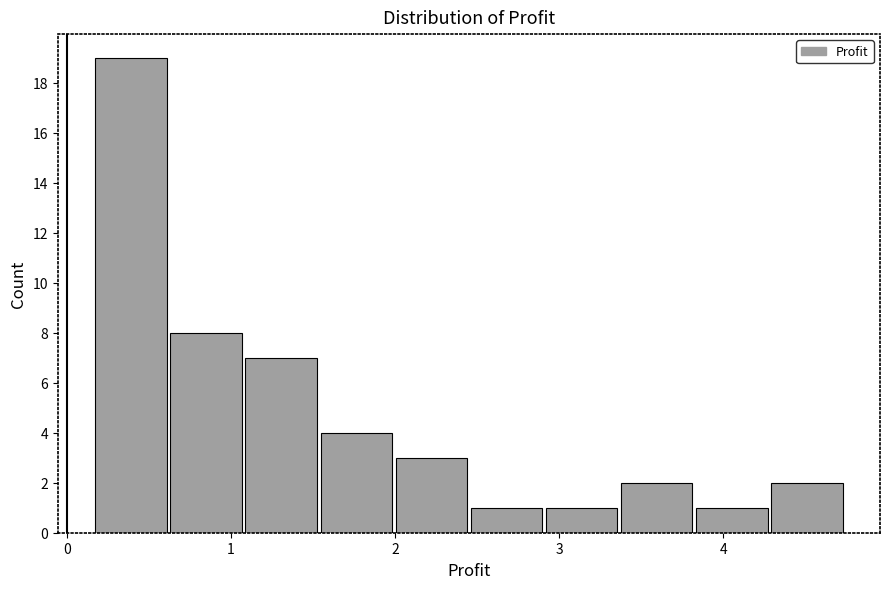

What is the height of the bar covering 3.8 to 4.3 on the x-axis? Neither the bar edges nor the heights are printed on the chart, so give them approximately, as read against the axes.

1